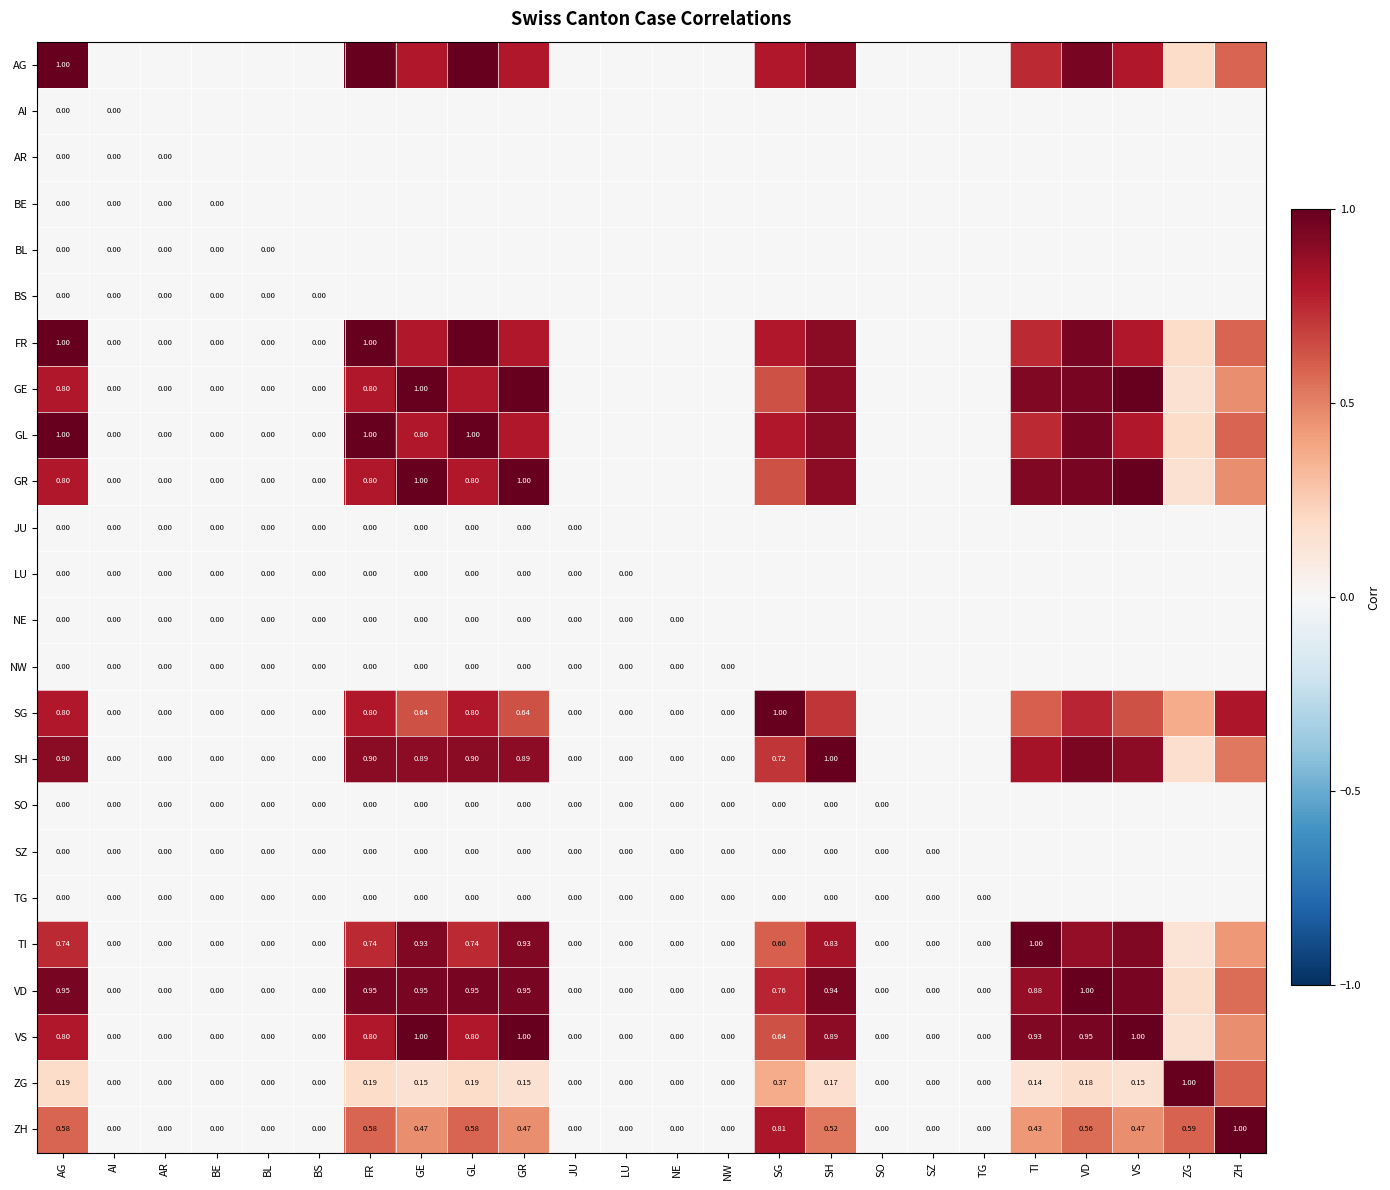

True or false: ZH has a value of 1.0 at GL.

False